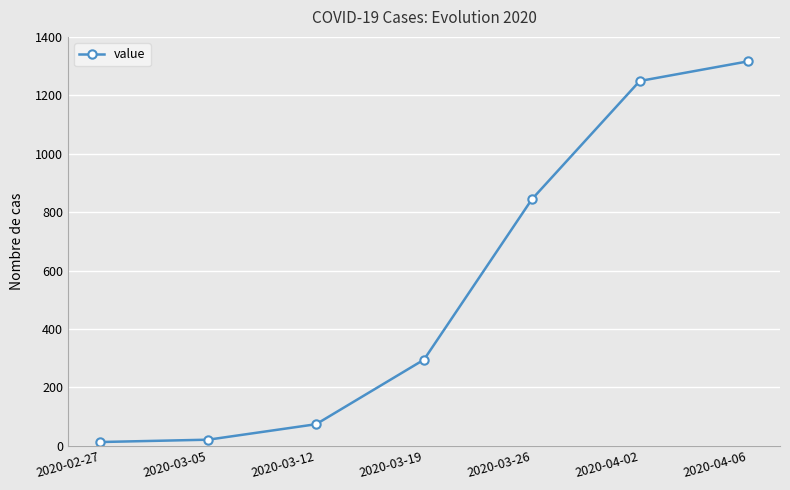

How many distinct data groups are displayed?

1